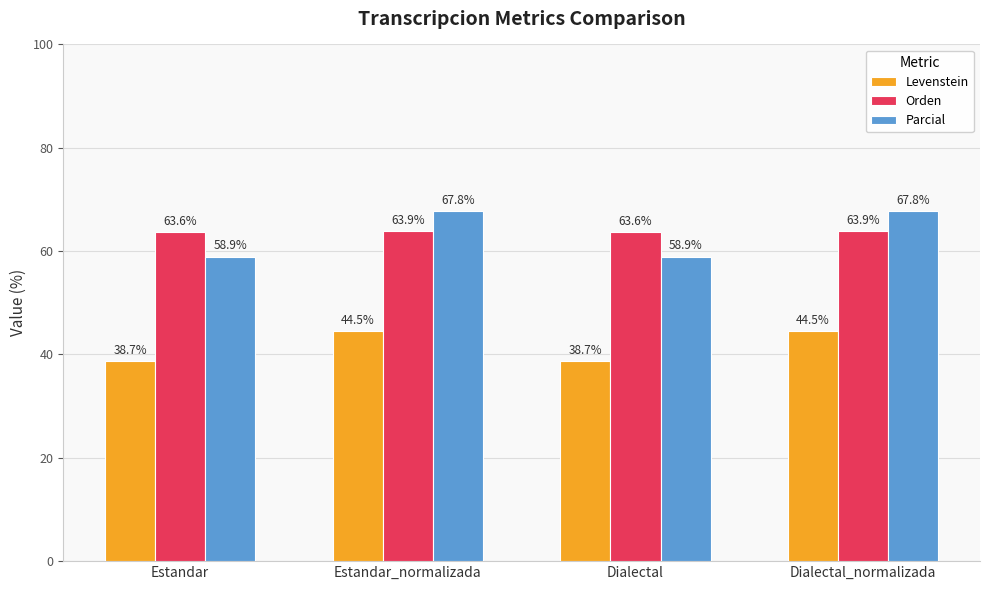

What is the difference between the second highest and minimum values in the Orden series?

0.3